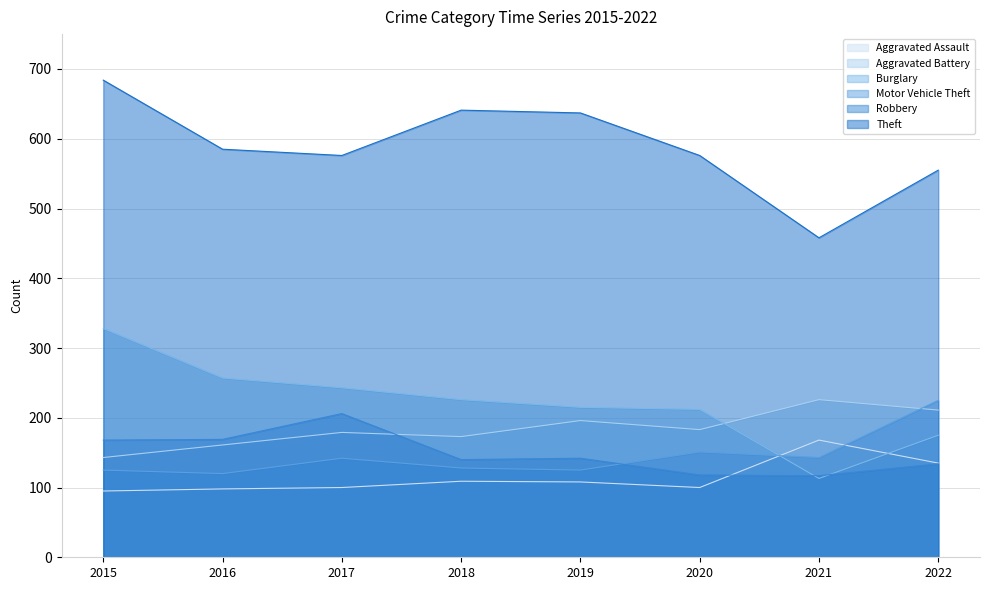

Between which two adjacent categories do Burglary and Aggravated Assault first intersect?

2020 and 2021